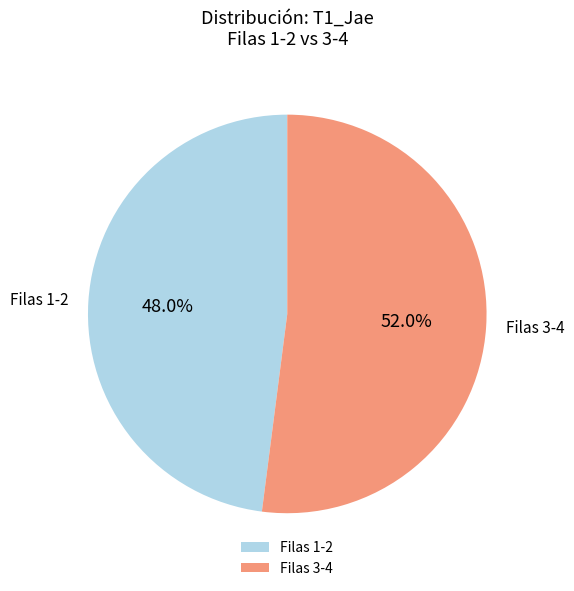

Which category has the biggest portion of the pie?

Filas 3-4